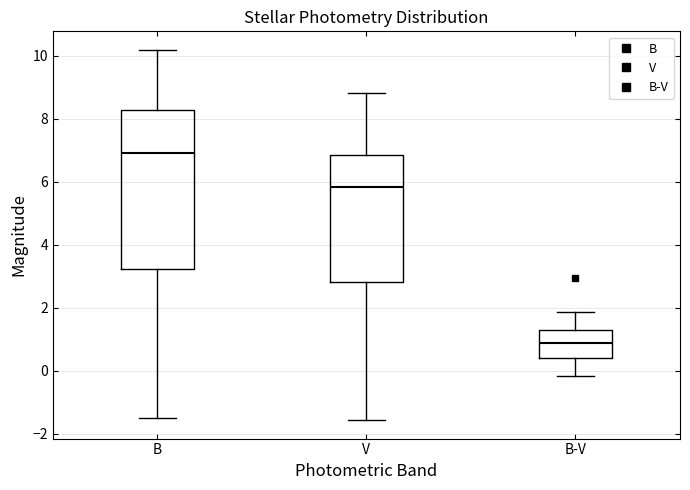

Which box is the tallest, from its lower edge to its upper edge?

B